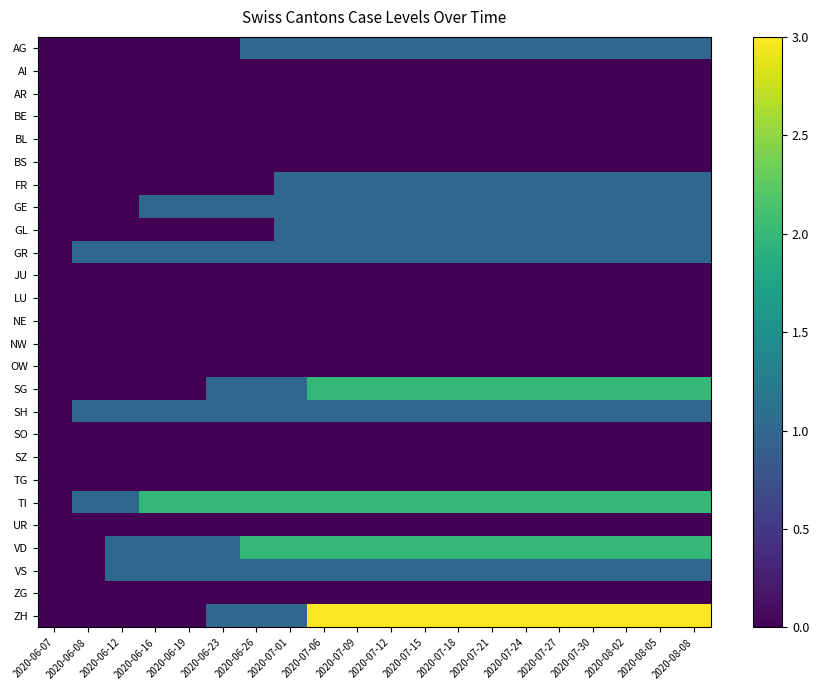

Which series has the widest spread of values?

ZH